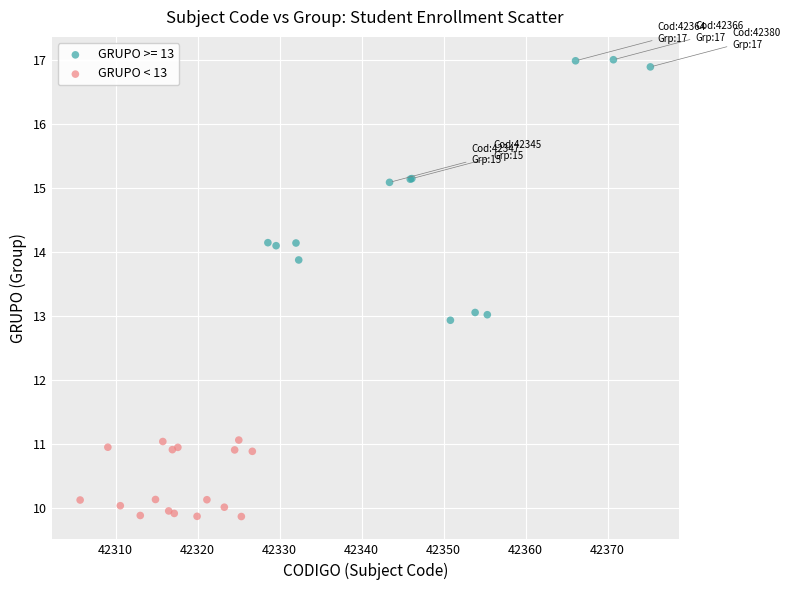

Which series contains the lowest Y value?

GRUPO < 13